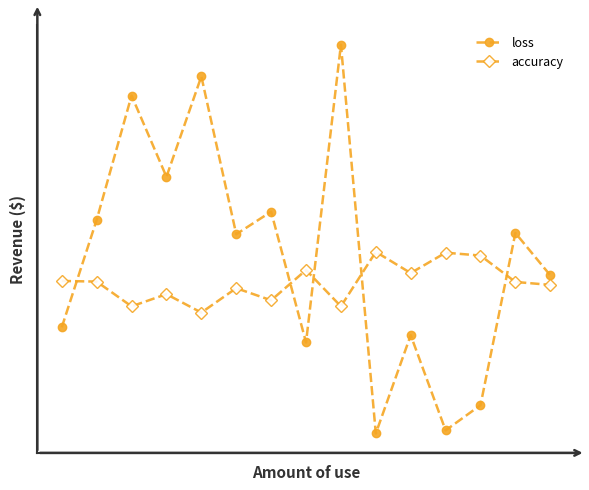

Which series has the largest range (max minus min)?

loss